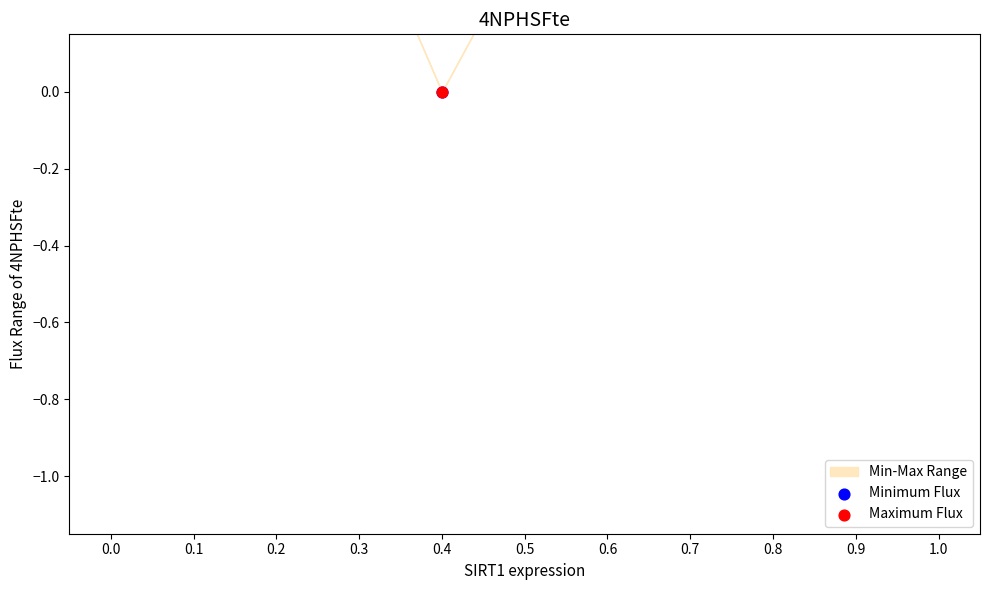

Which series contains the highest Y value?

Minimum Flux